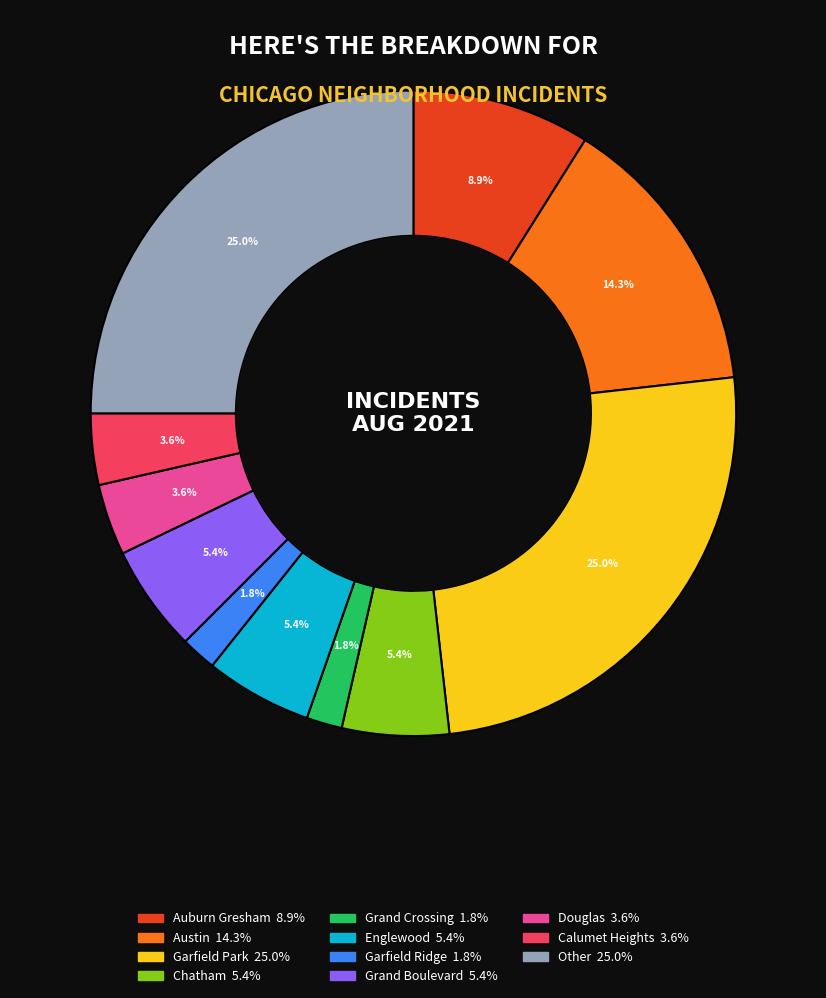

How many slices are in this pie chart?

11